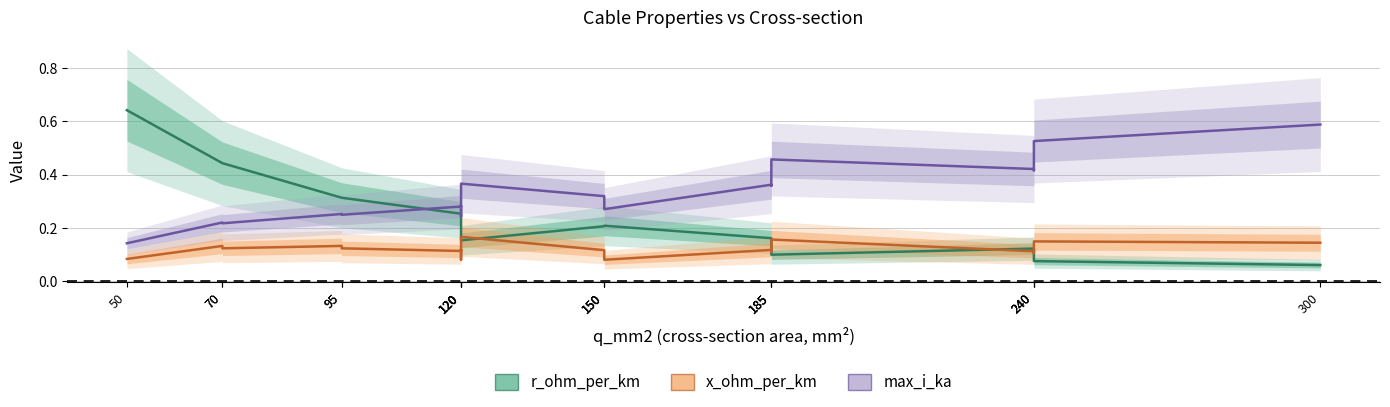

At which category is the sum across all series the highest?

50